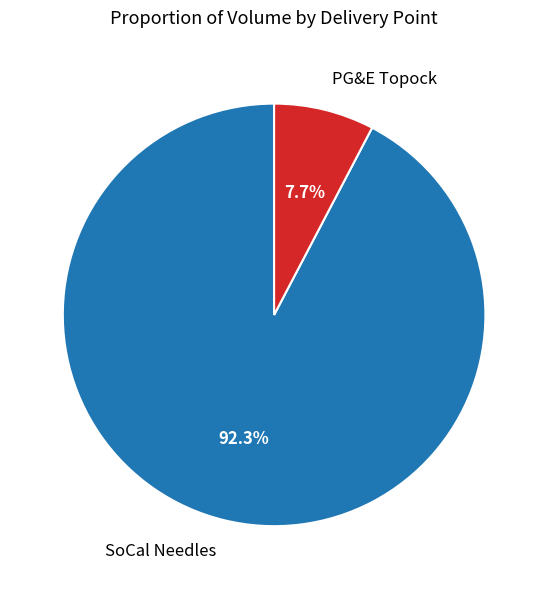

Is there any slice that represents more than half of the pie?

Yes